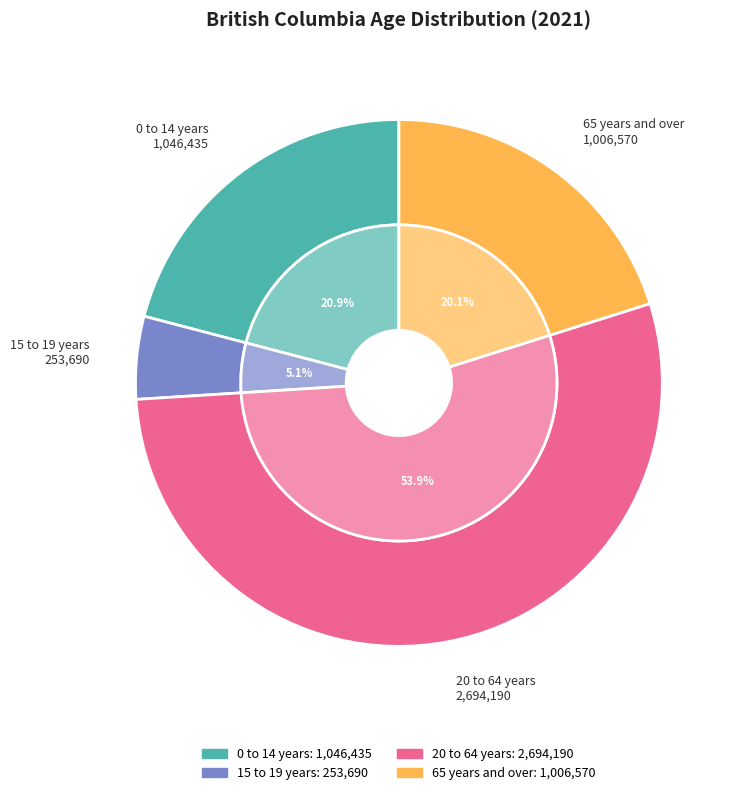

What percentage do 15 to 19 years and 65 years and over together represent?

25.2%